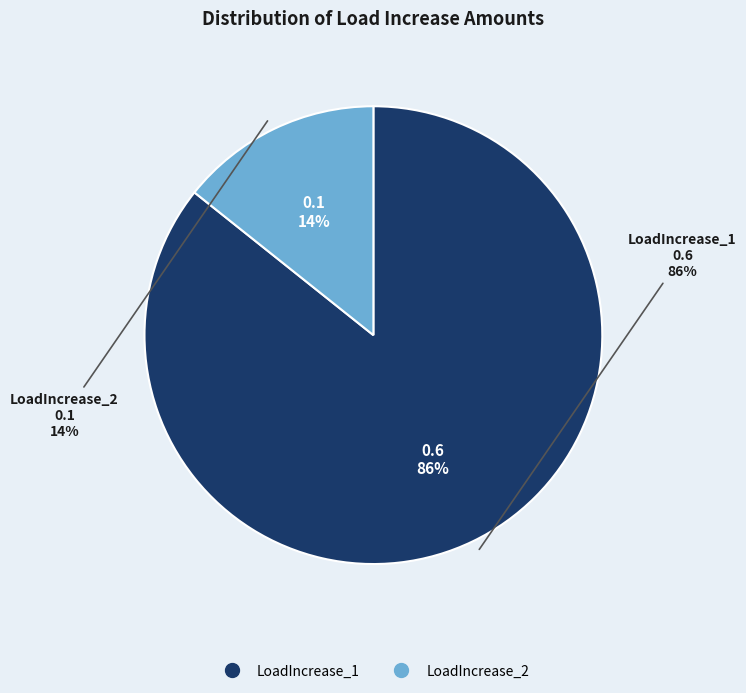

Is it true that LoadIncrease_1 is 97% of the pie?

False